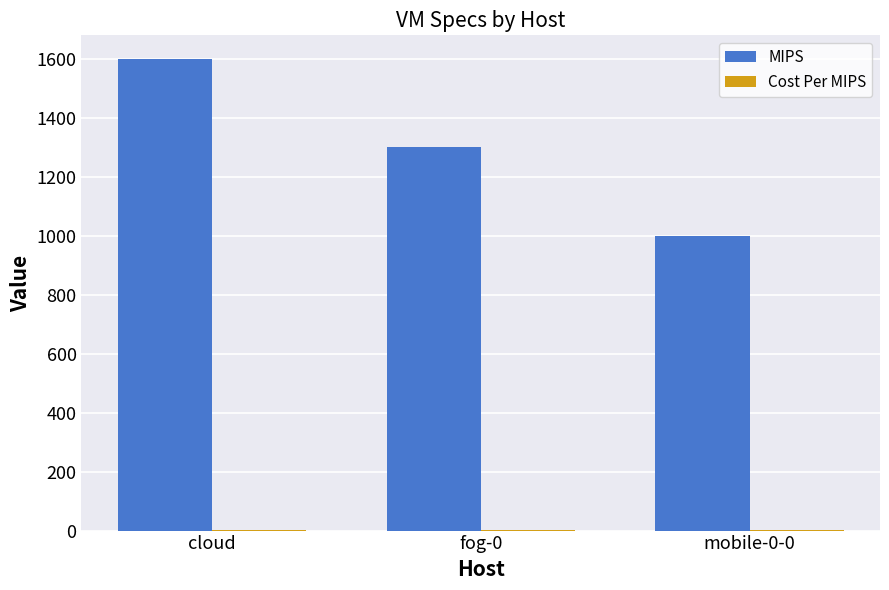

At which category is the sum across all series the highest?

cloud